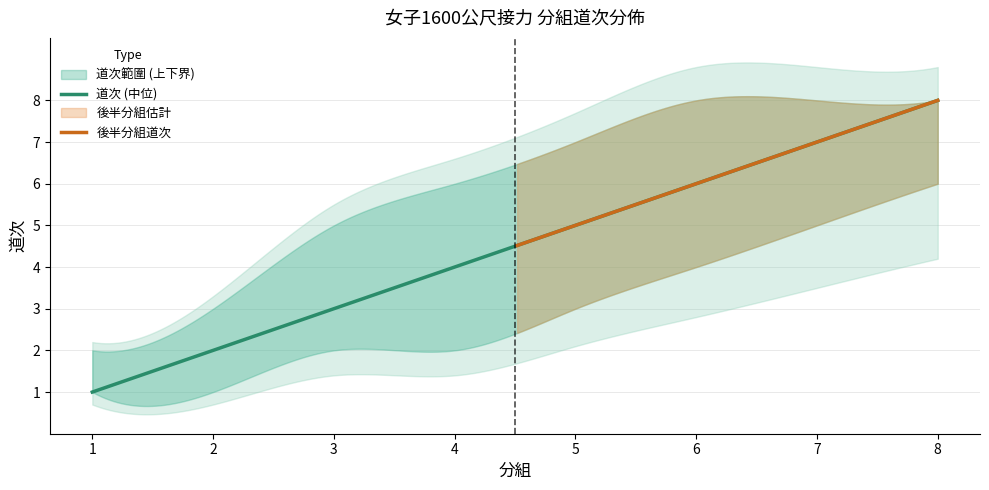

What is the difference between the maximum and minimum values in the 道次 series?

7